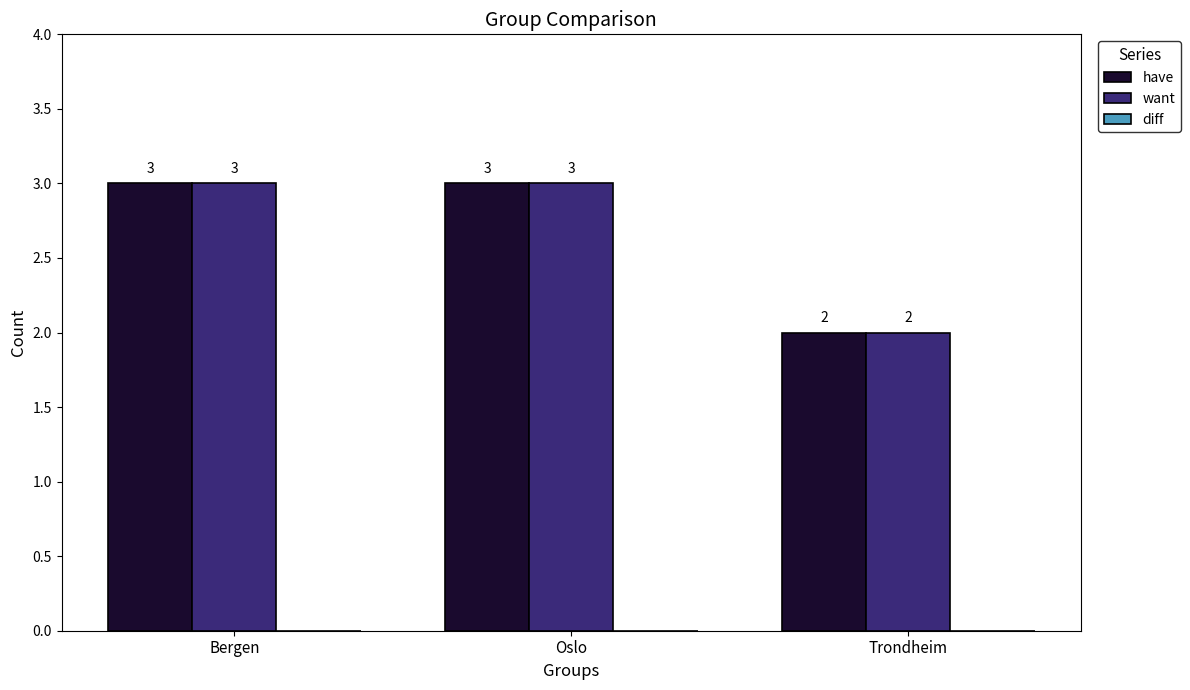

What is the approximate value of want at Oslo?

3